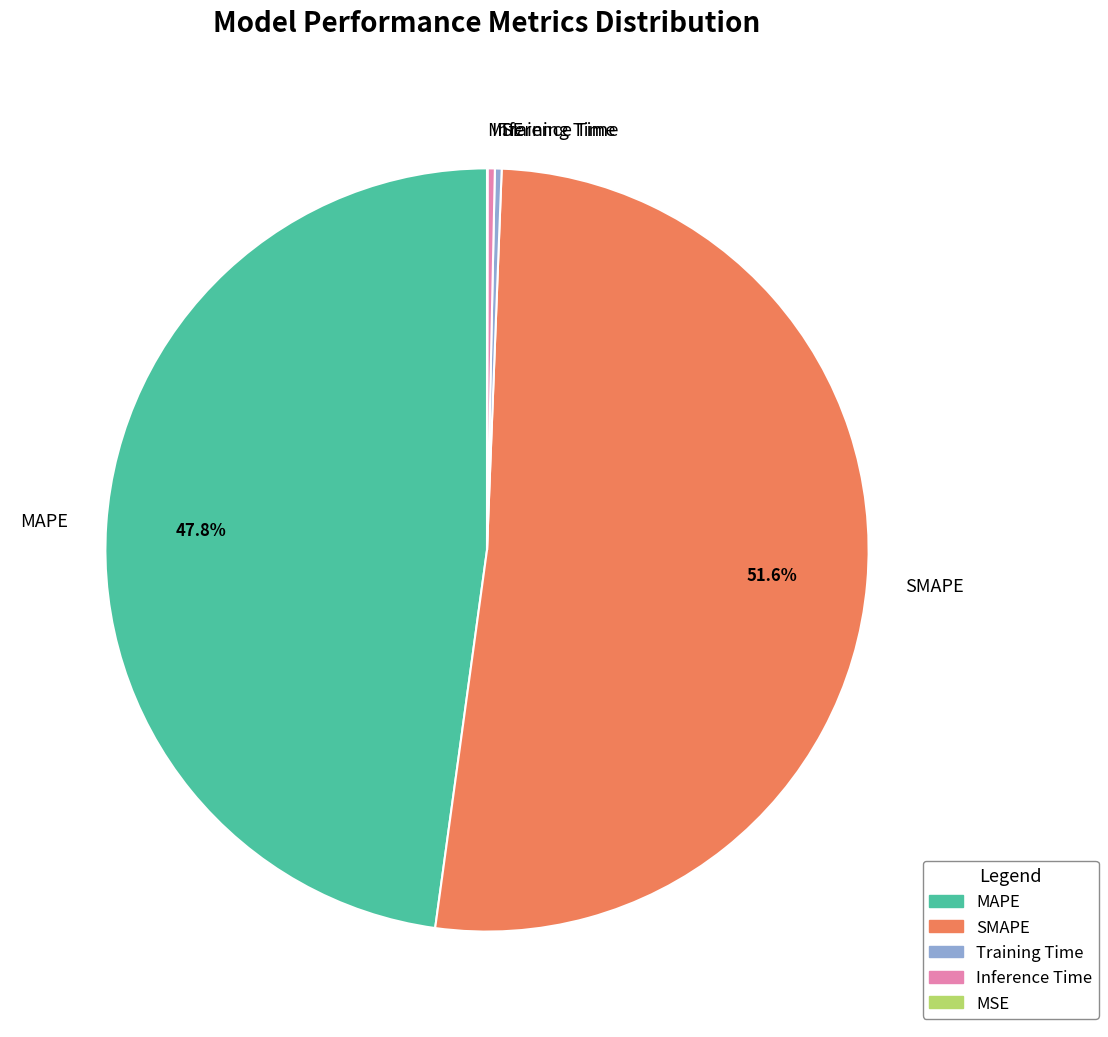

Which category has the biggest portion of the pie?

SMAPE